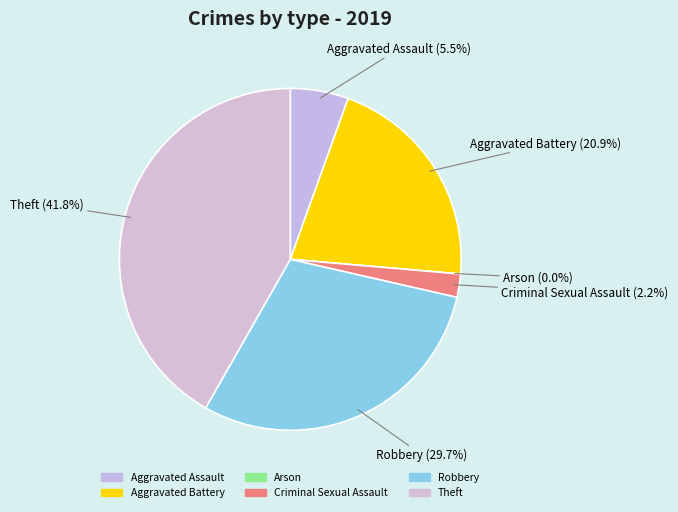

What is the total percentage of Aggravated Assault and Theft?

47.3%